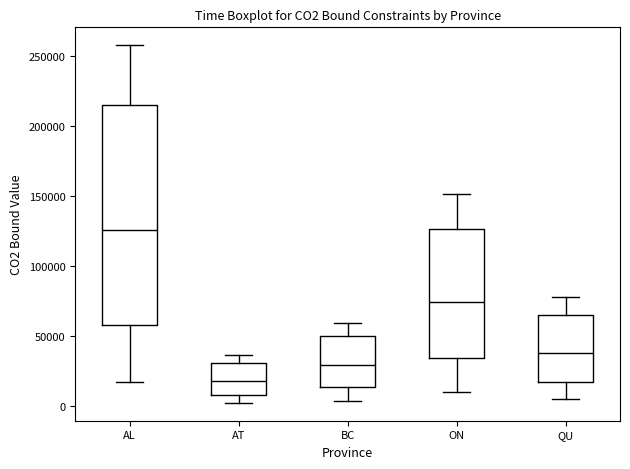

Reading left to right, transcribe this box plot: for each box, give where its median line is, the range the box spans, and where its two whiskers end, as read against the y-axis. The values are not printed on the chart, so give them approximately, as read against the axis.

AL: median 125000, box 60000 to 215000, whiskers 15000 to 260000
AT: median 20000, box 10000 to 30000, whiskers 0 to 35000
BC: median 30000, box 15000 to 50000, whiskers 5000 to 60000
ON: median 75000, box 35000 to 125000, whiskers 10000 to 150000
QU: median 40000, box 20000 to 65000, whiskers 5000 to 80000